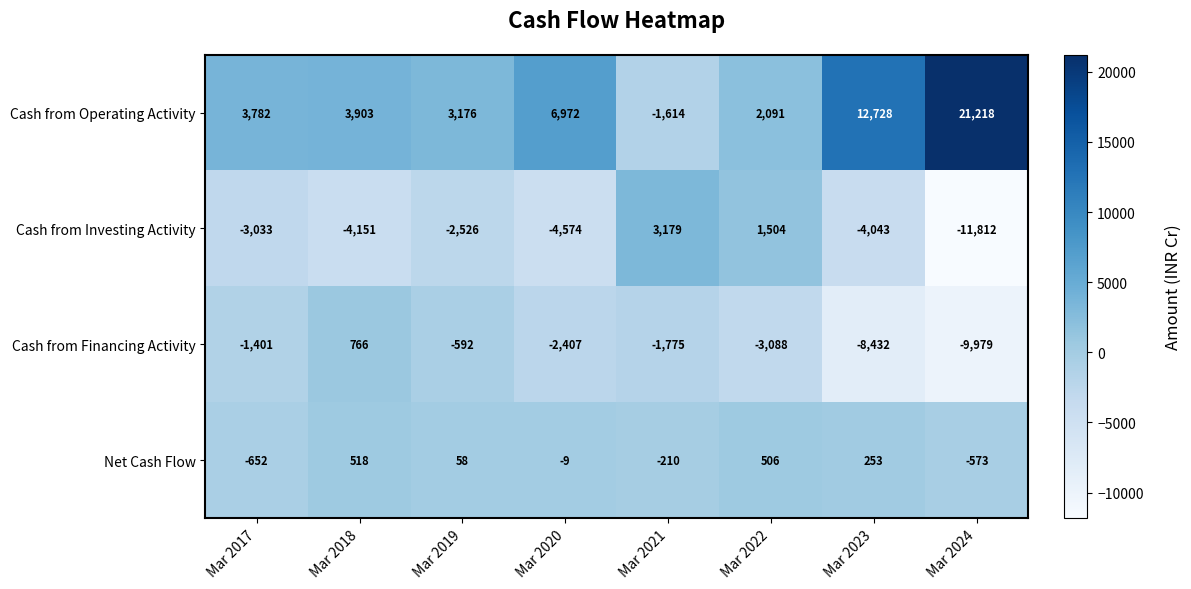

At which label does Cash from Operating Activity reach its minimum?

Mar 2021